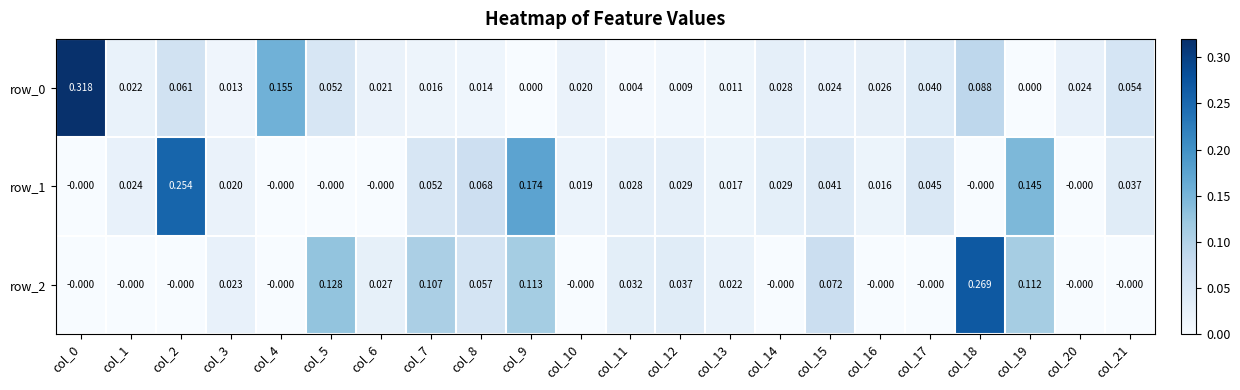

Between col_17 and col_19, which series saw the biggest shift?

row_2